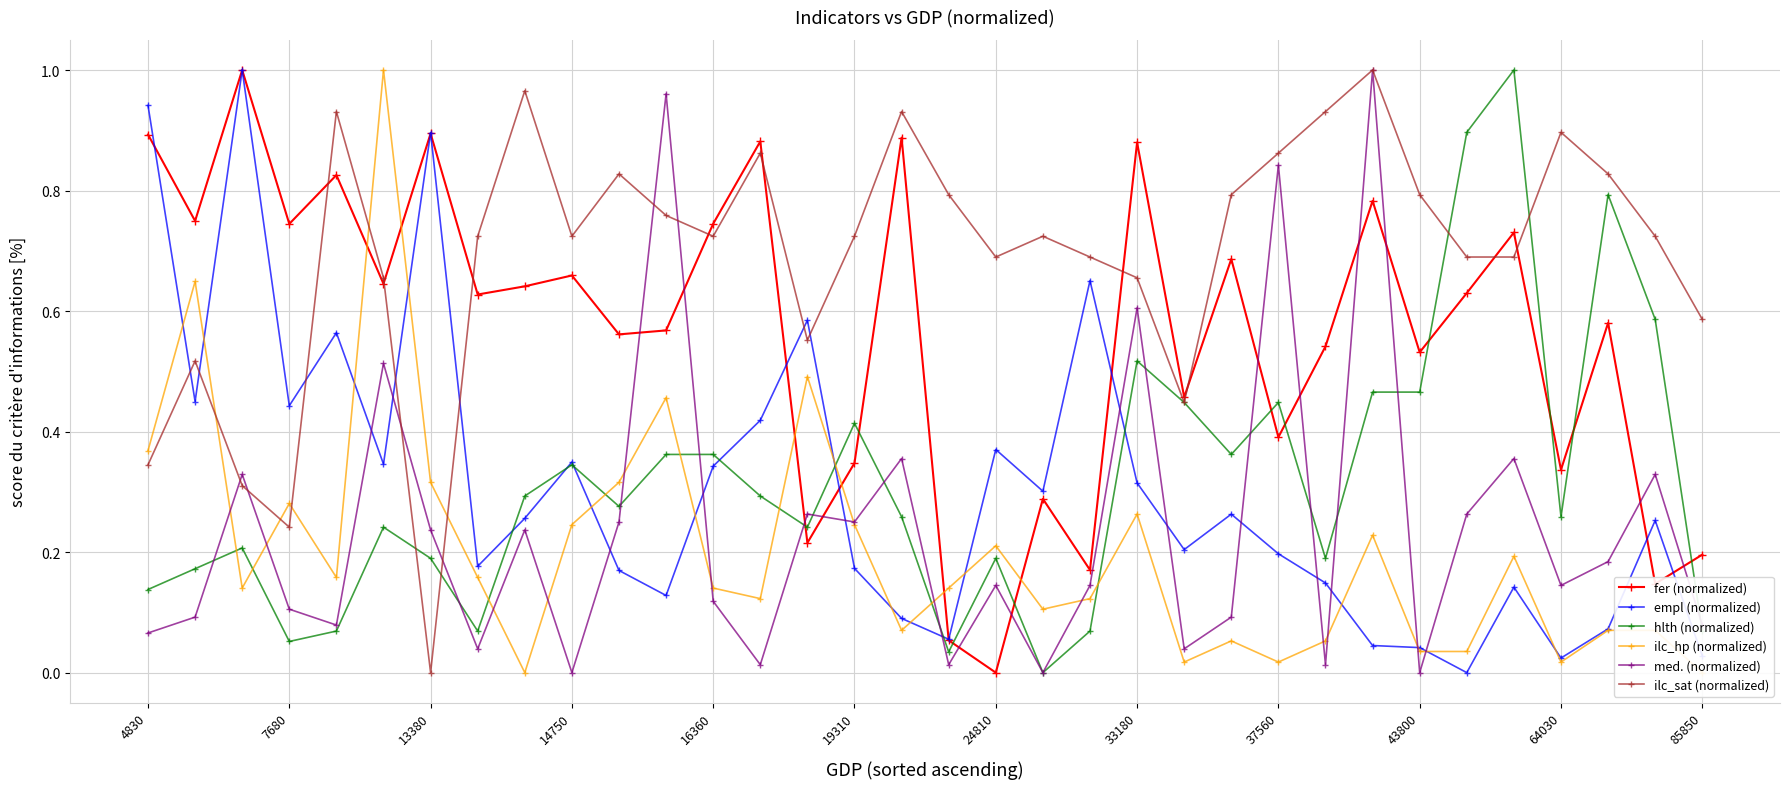

How many interior local peaks does the ilc_sat (normalized) series have?

9